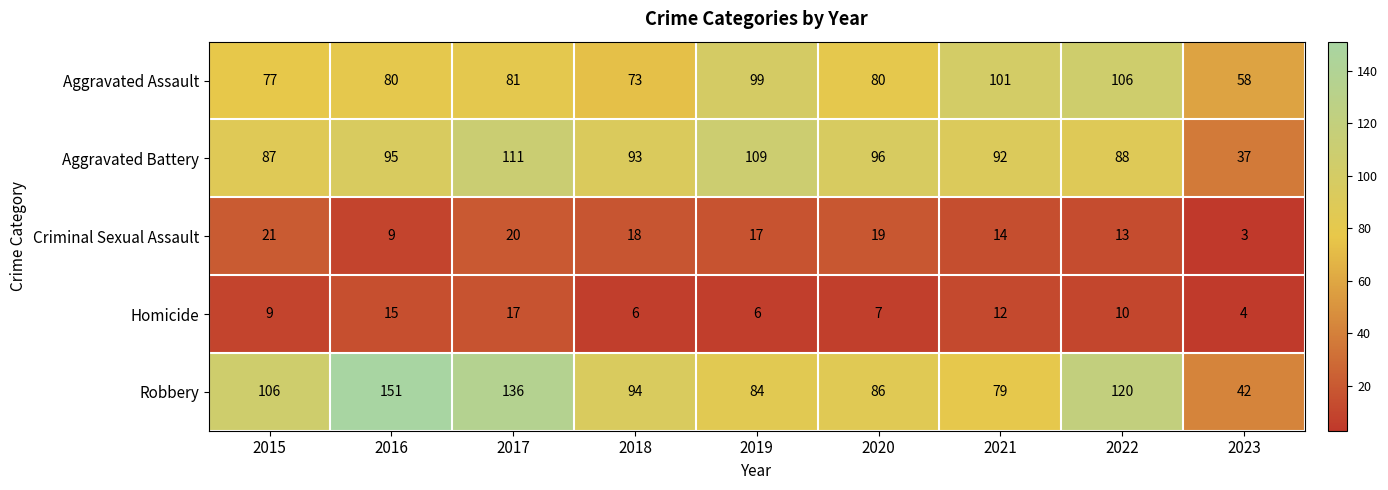

What is the difference between the highest and lowest values at 2022?

110